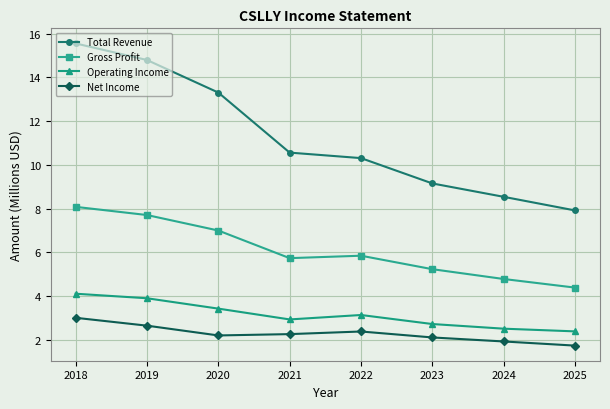

What is the value of the Gross Profit point at the 6th from the left?

5.2